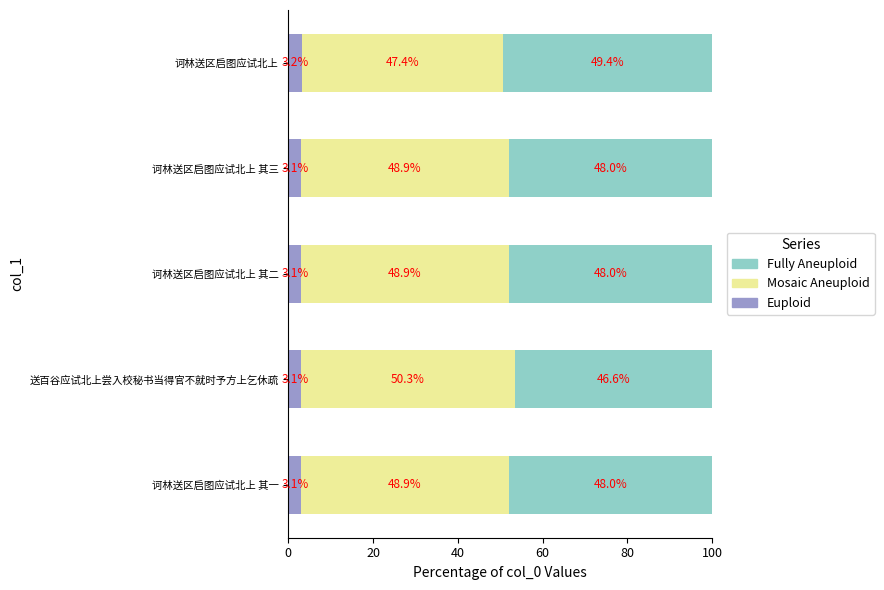

True or false: Euploid has a value of 3.1 at 诃林送区启图应试北上 其三.

True